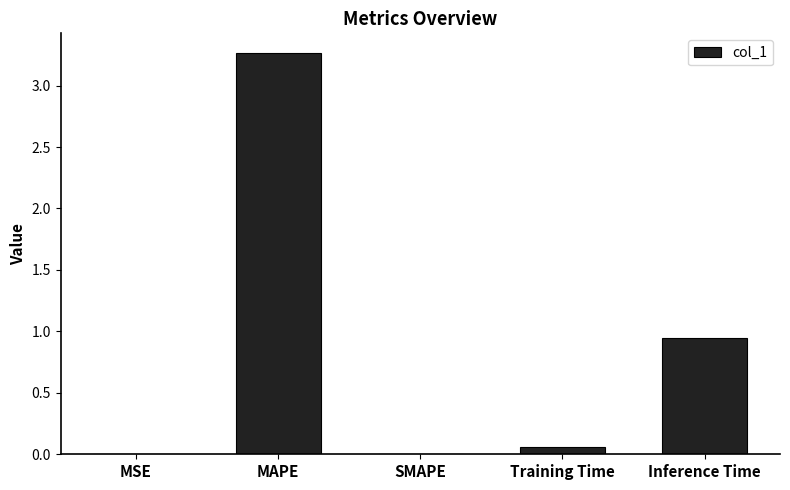

Between Inference Time and MSE, which is larger?

Inference Time